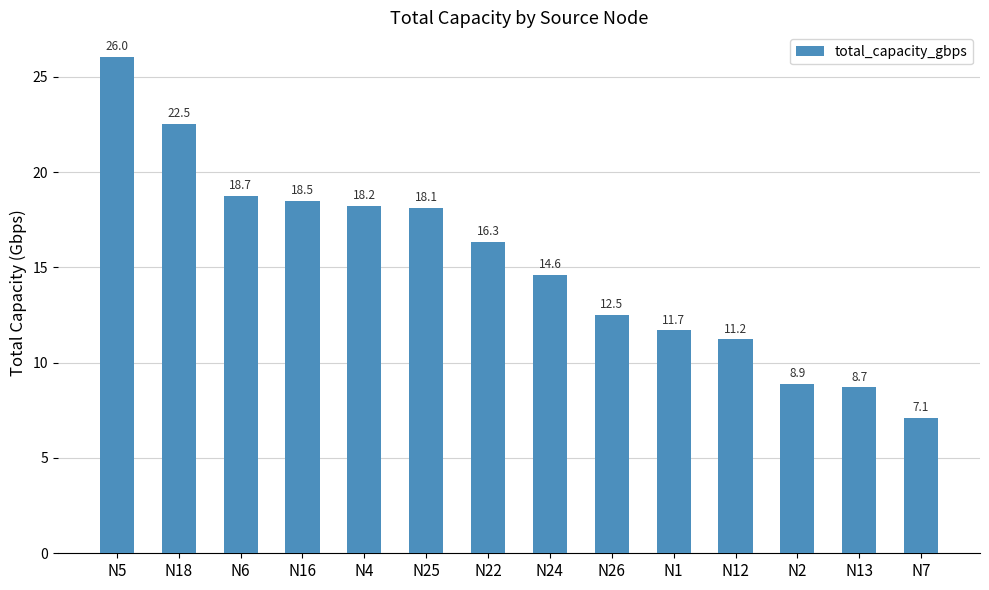

List the labels in order of value, largest first.

N5, N18, N6, N16, N4, N25, N22, N24, N26, N1, N12, N2, N13, N7